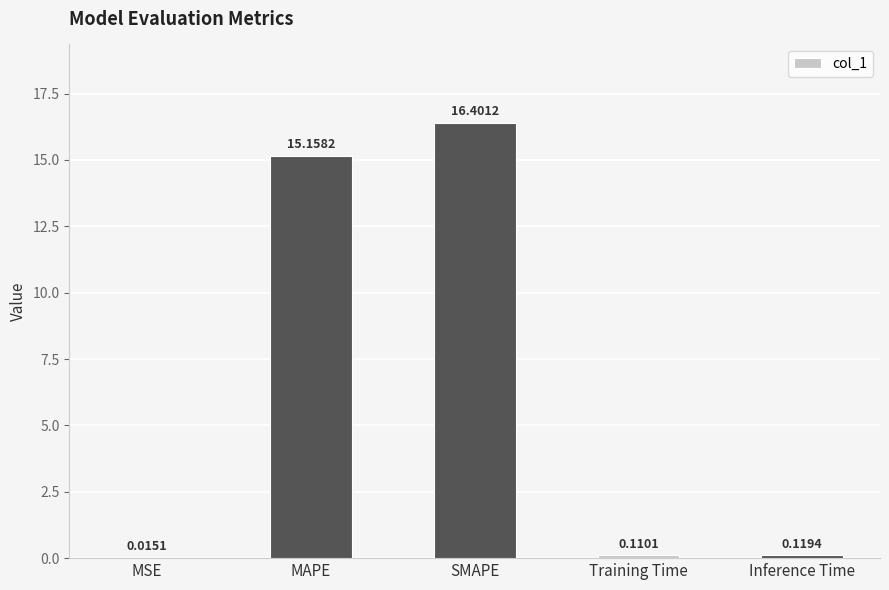

What is the sum of the values at Training Time and SMAPE?

16.5